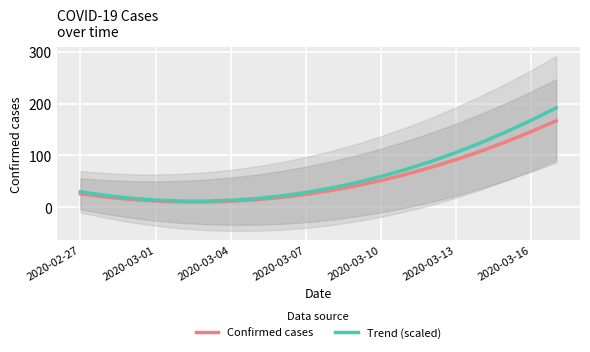

True or false: Confirmed cases and Trend (scaled) intersect in this chart.

False